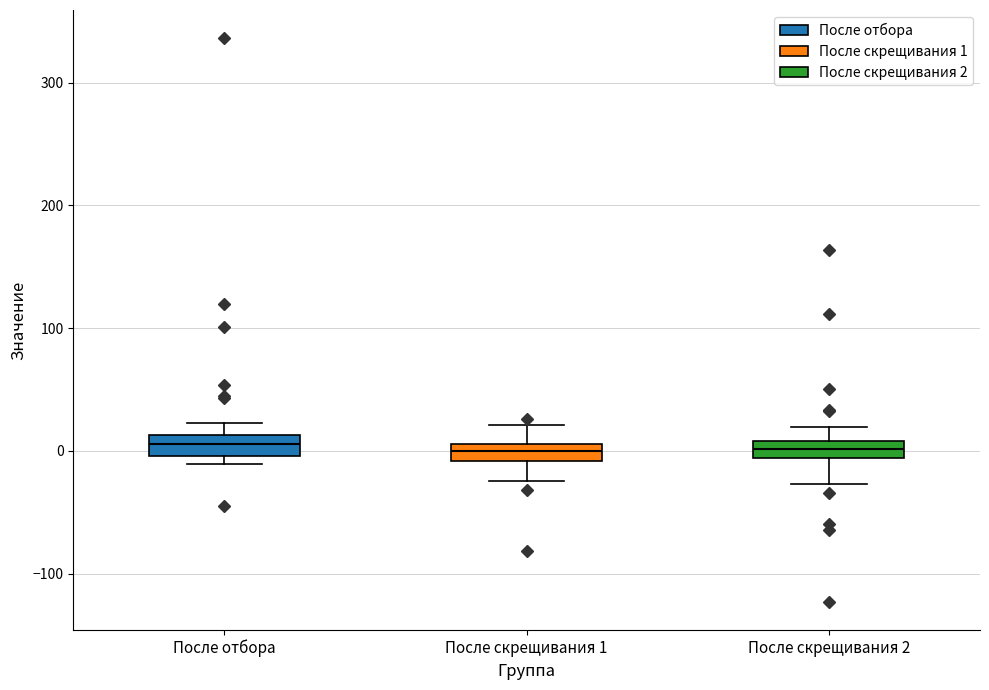

Where does the median line of the box for После скрещивания 2 sit on the y-axis? The values are not printed on the chart, so give them approximately, as read against the axis.

0